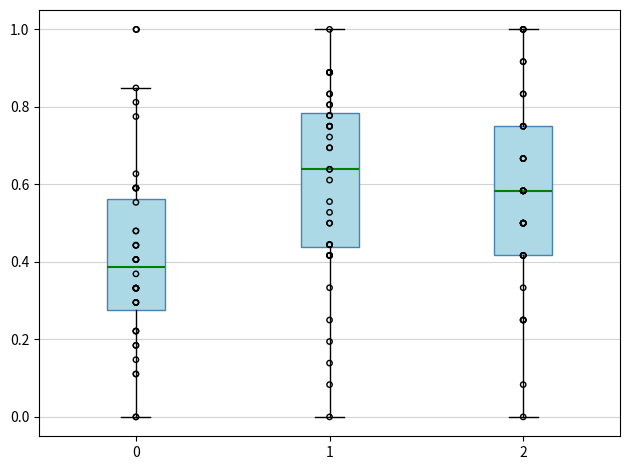

Reading left to right, read every box against the y-axis: the position of its median line, the range the box covers, and the ends of its whiskers. The values are not printed on the chart, so give them approximately, as read against the axis.

0: median 0.38, box 0.28 to 0.56, whiskers 0.00 to 0.84
1: median 0.64, box 0.44 to 0.78, whiskers 0.00 to 1.00
2: median 0.58, box 0.42 to 0.76, whiskers 0.00 to 1.00